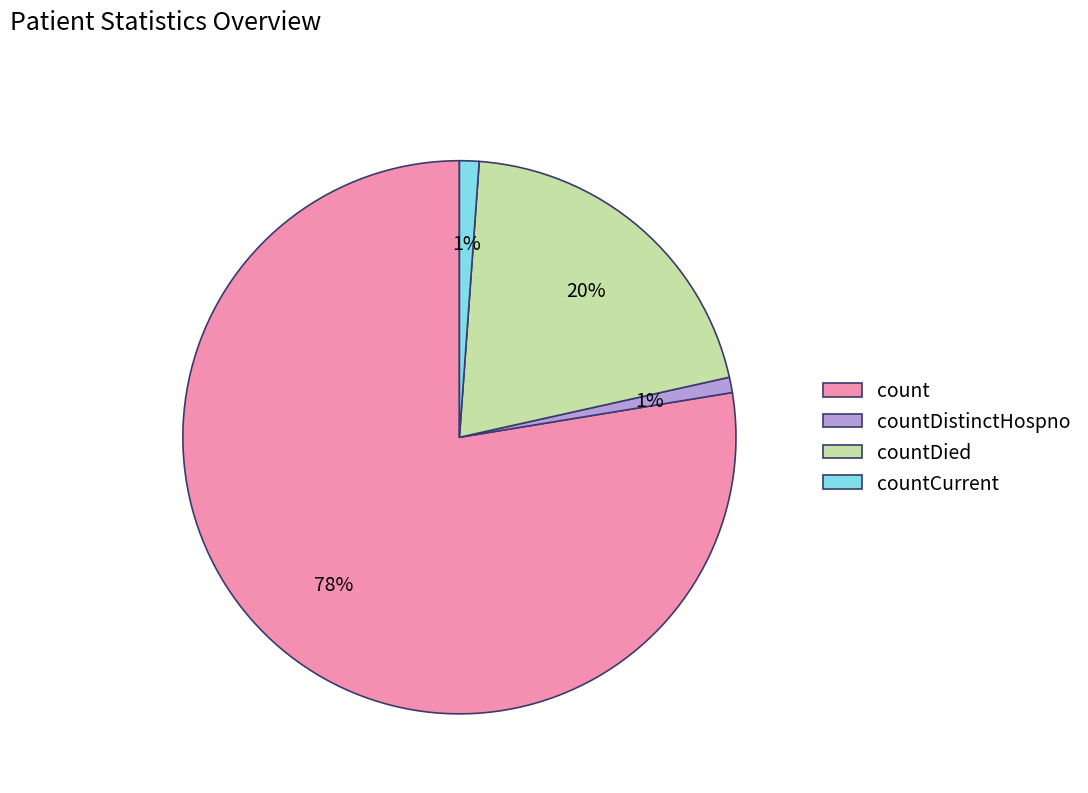

How many segments does this pie chart have?

4